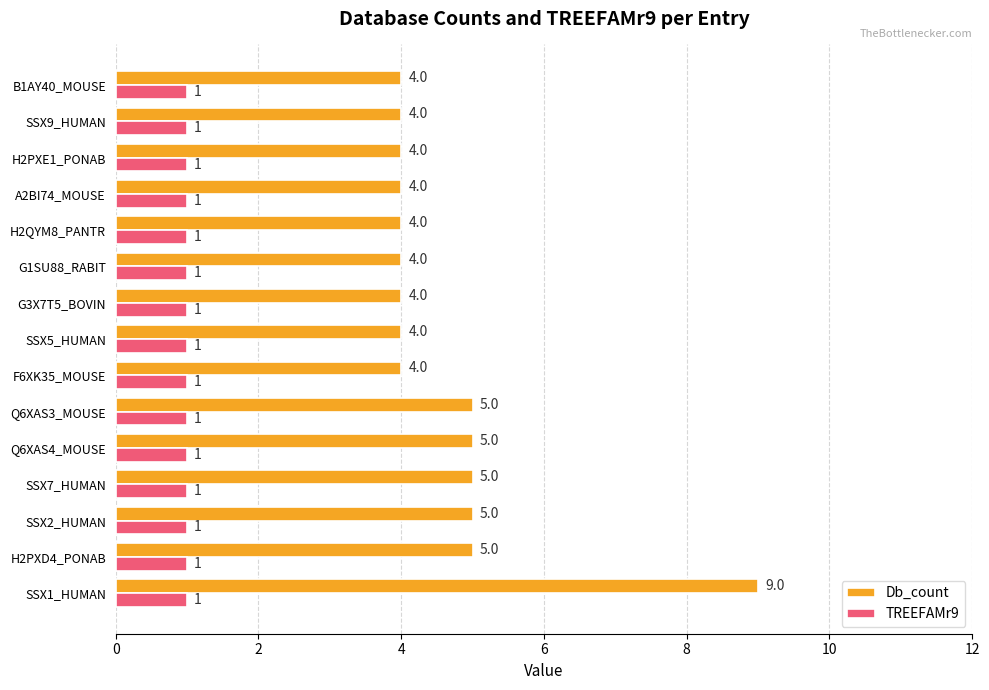

How many Db_count values are between 4 and 5?

14